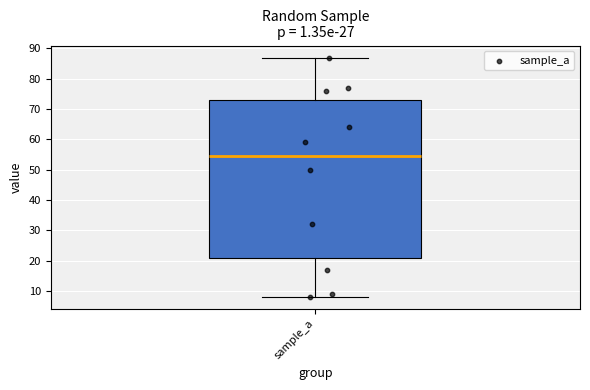

Transcribe this box plot: give where the median line is, the range the box spans, and where the two whiskers end, as read against the y-axis. The values are not printed on the chart, so give them approximately, as read against the axis.

median 55, box 21 to 73, whiskers 8 to 87